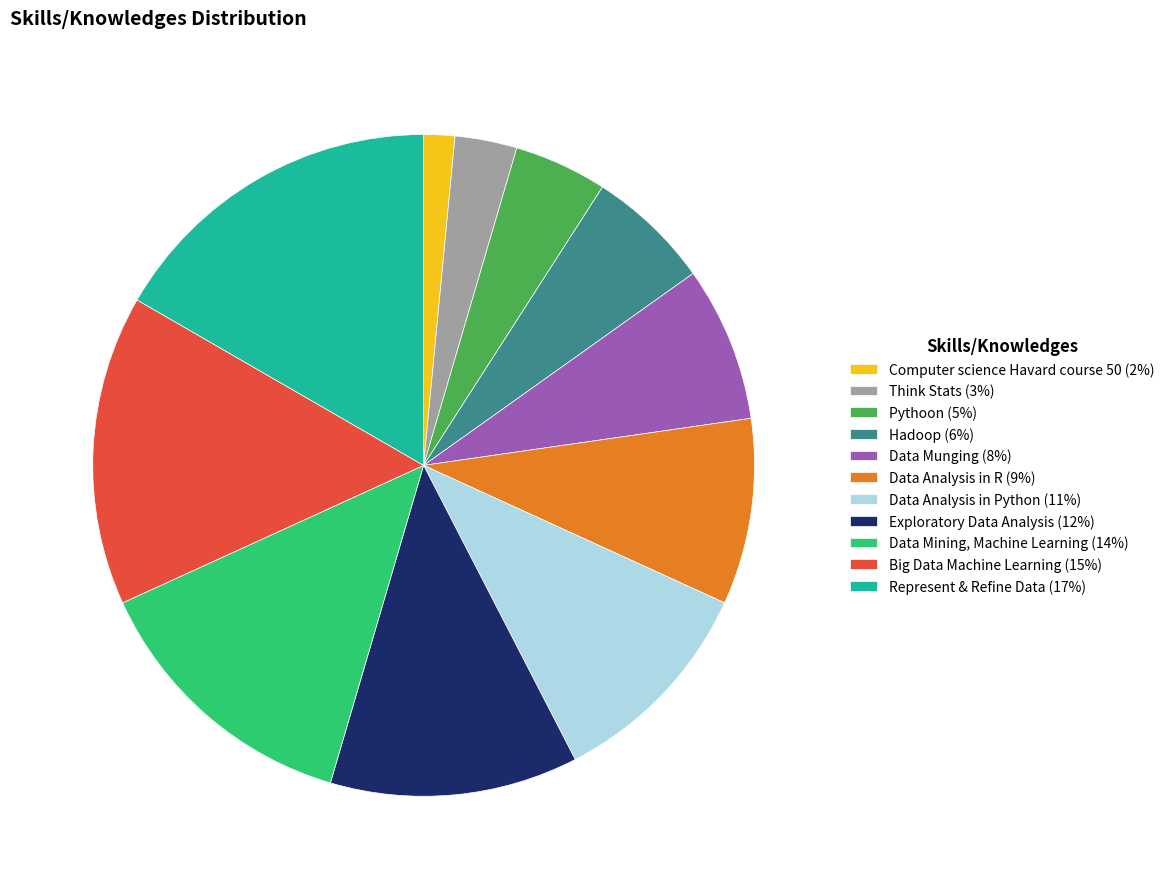

Approximately how many times larger is the value at Data Mining, Machine Learning compared to Data Munging?

1.8